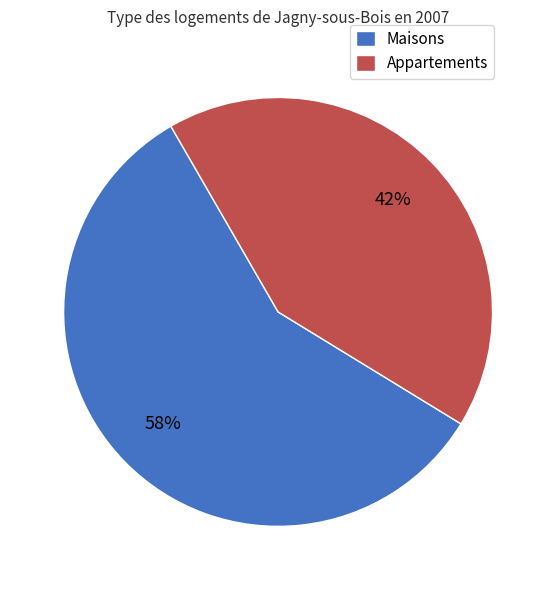

Rank the categories by value from lowest to highest.

Appartements, Maisons